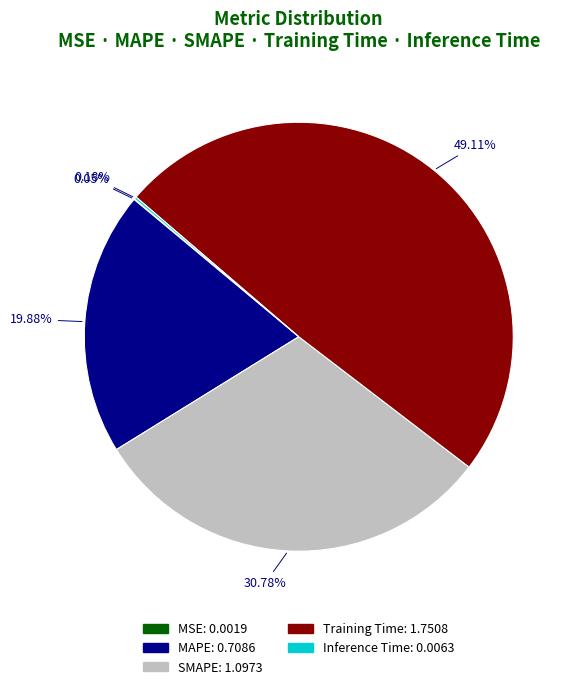

Is there a majority slice in this chart?

No